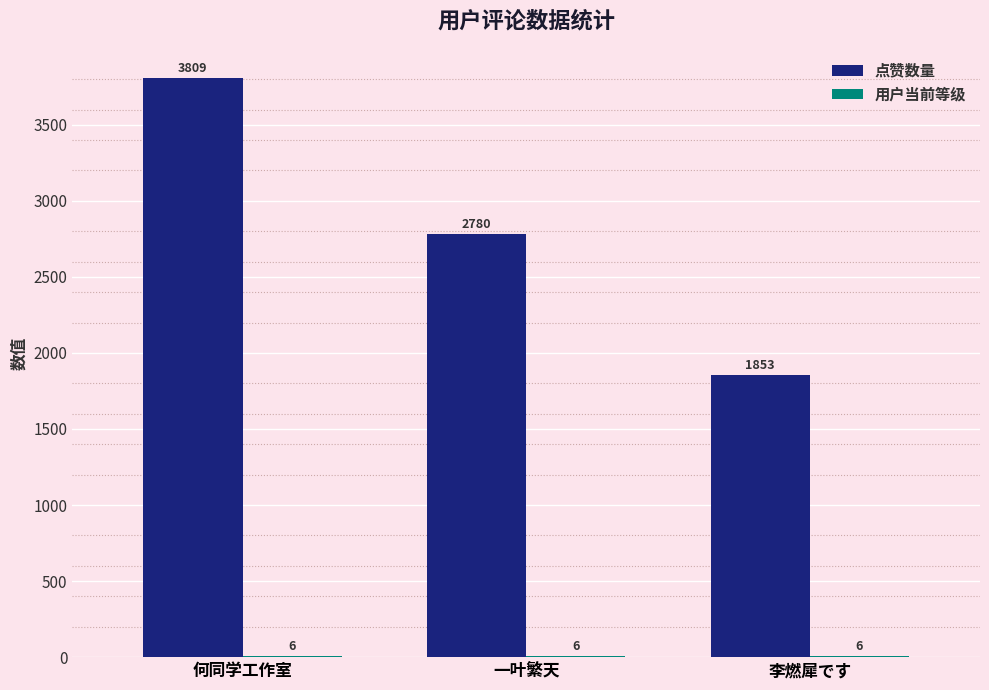

Which series has the largest total across all categories?

点赞数量